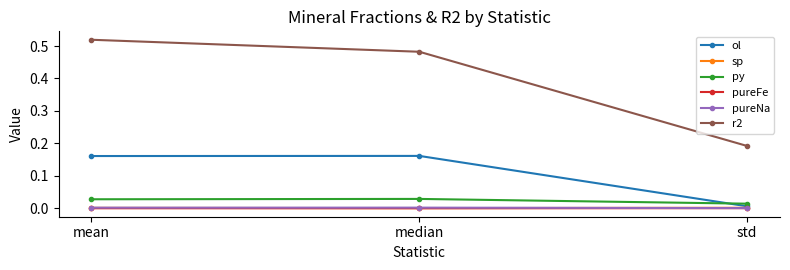

At which category is the sum across all series the highest?

mean